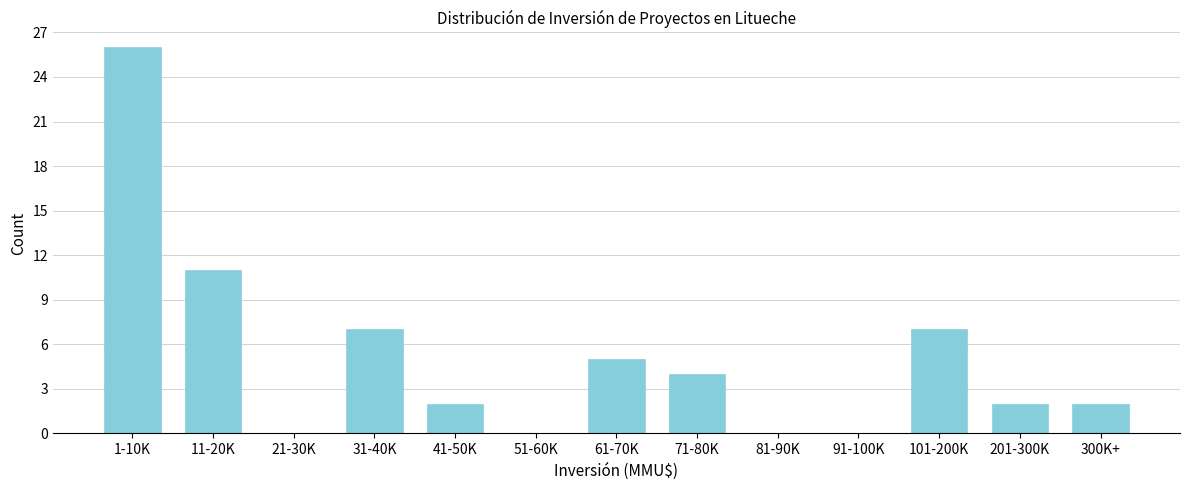

Reading left to right, extract all data points from this chart.

1-10K=26	11-20K=11	21-30K=0	31-40K=7	41-50K=2	51-60K=0	61-70K=5	71-80K=4	81-90K=0	91-100K=0	101-200K=7	201-300K=2	300K+=2